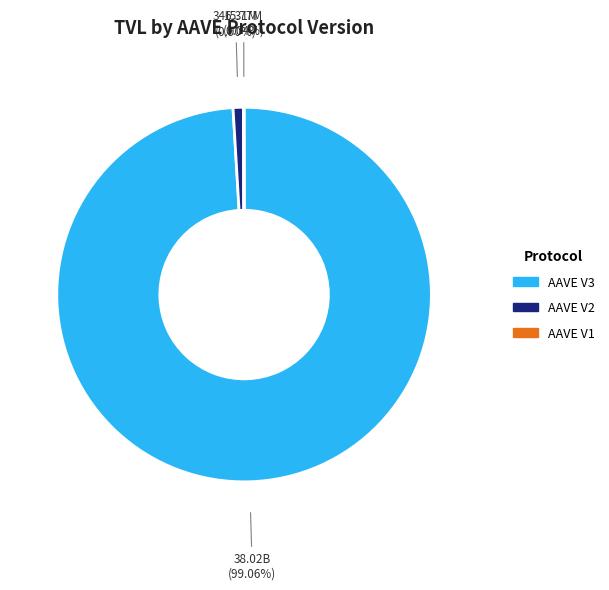

Which category has the biggest portion of the pie?

AAVE V3